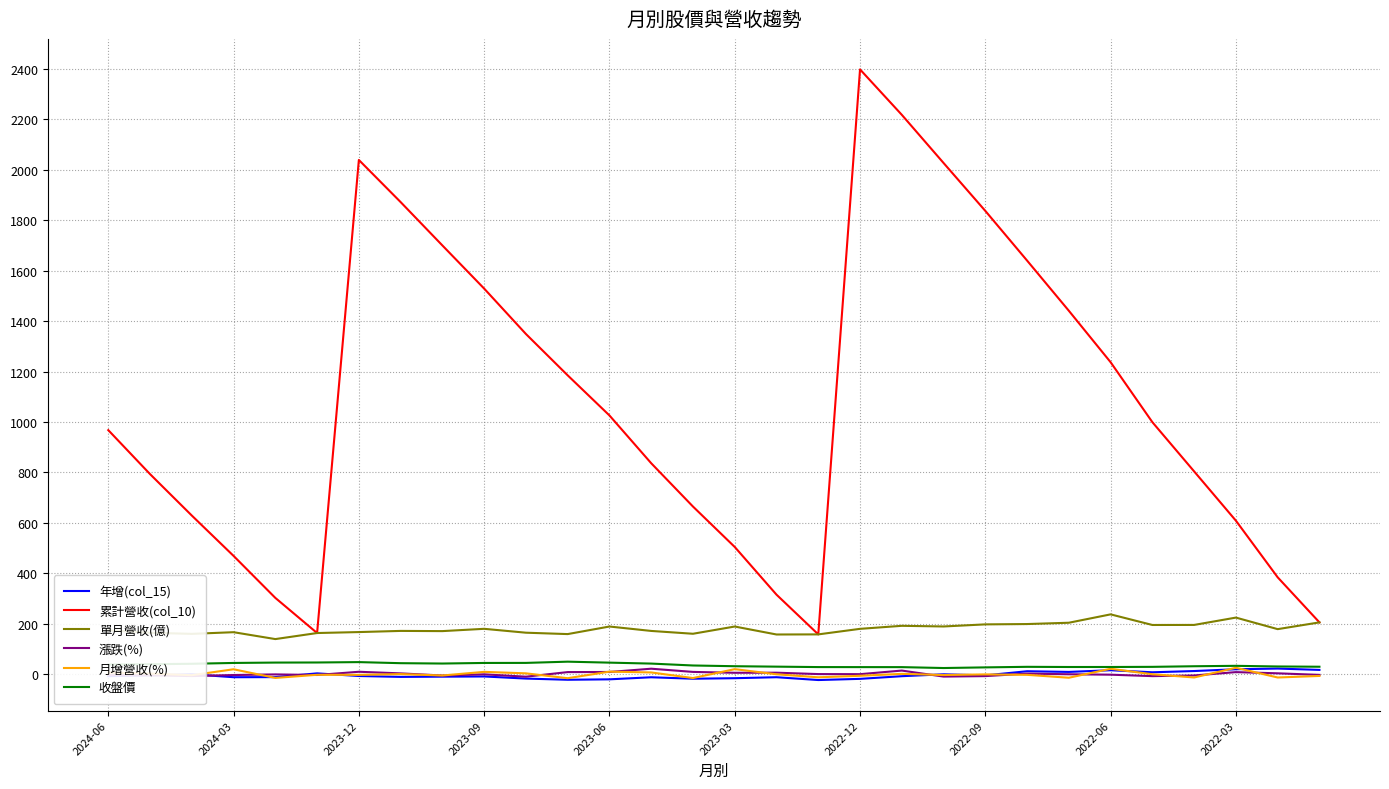

Which series has the largest range (max minus min)?

累計營收(col_10)